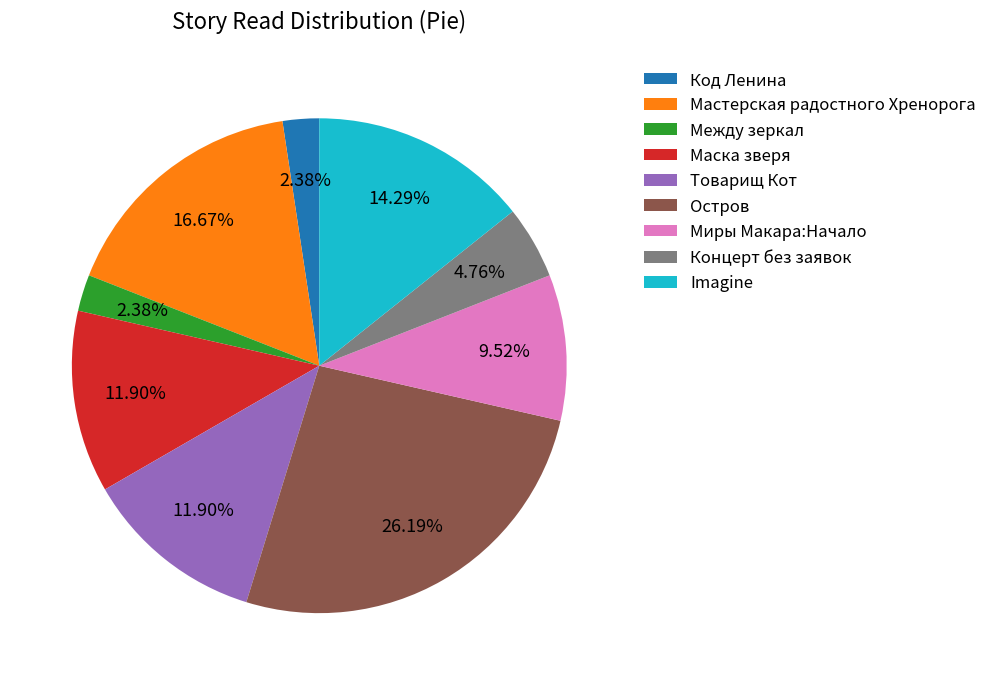

How many slices are in this pie chart?

9